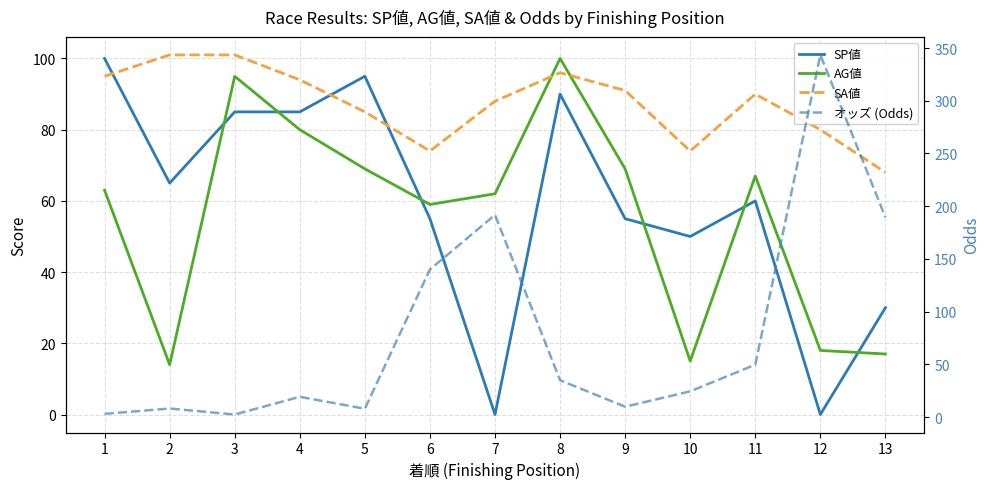

At how many categories does at least one series exceed 67?

13